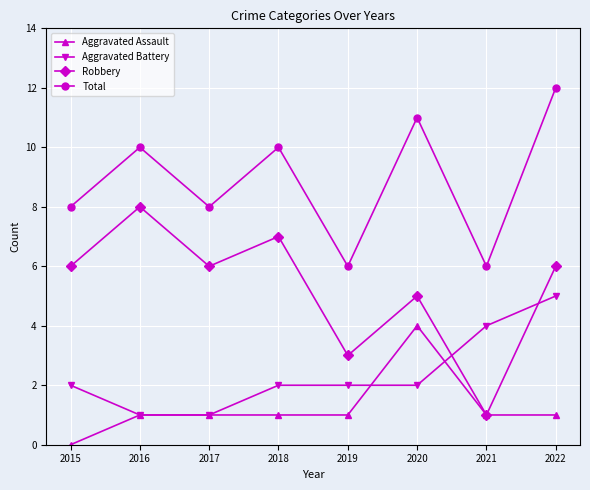

What is the total value across all series at 2020?

22